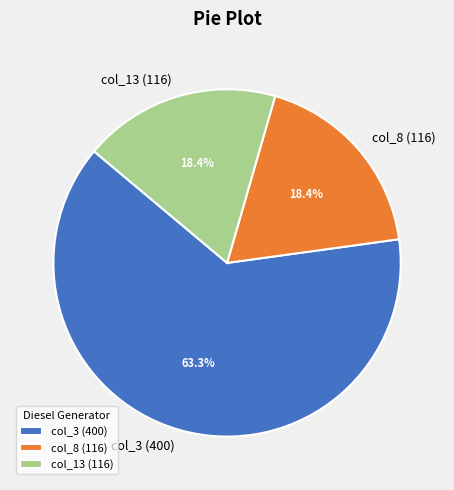

What is the largest slice in the pie chart?

col_3 (400)